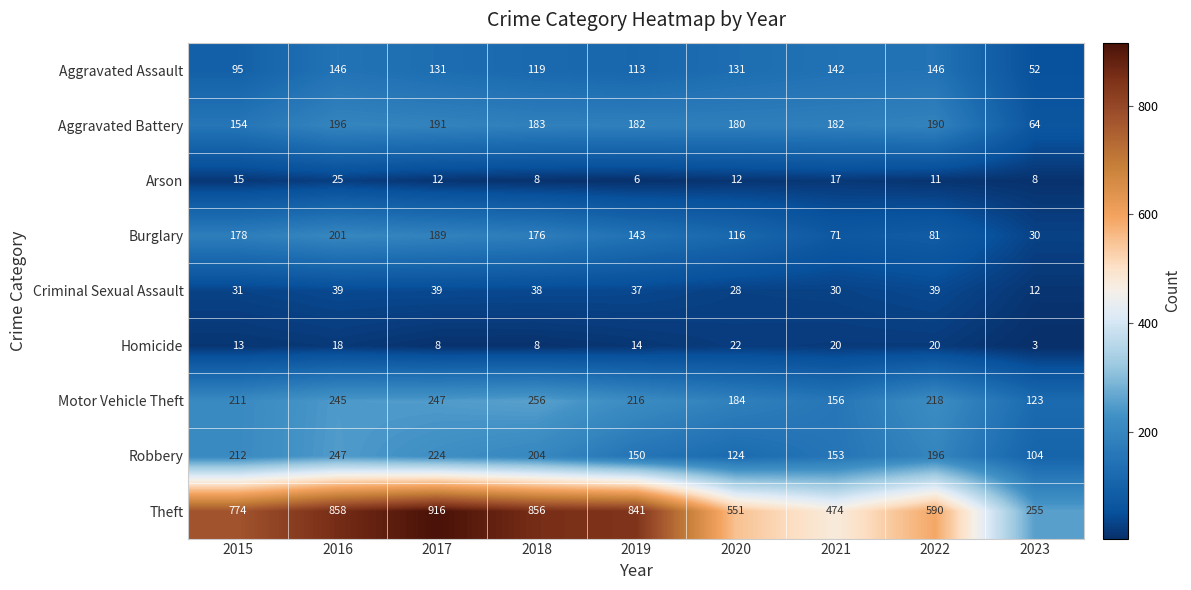

What is the difference between the maximum and minimum values in the Criminal Sexual Assault series?

27